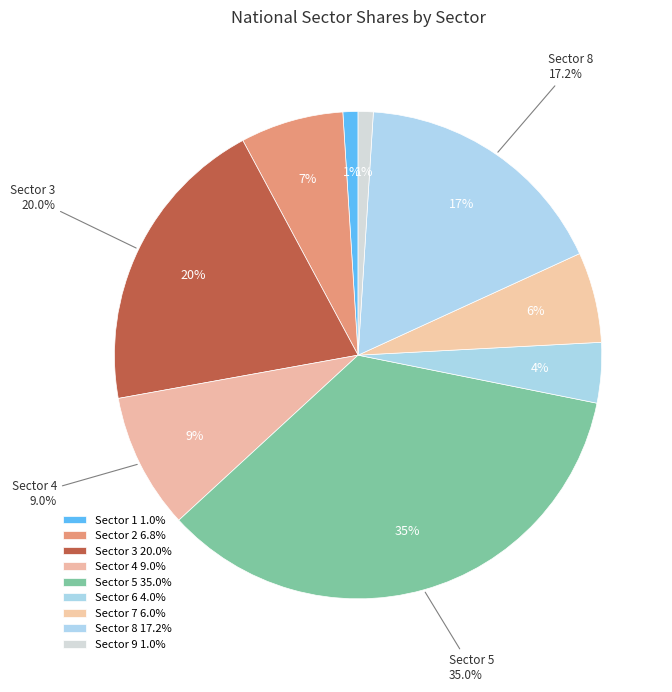

How much of the chart is everything except Sector 4?

91.0%